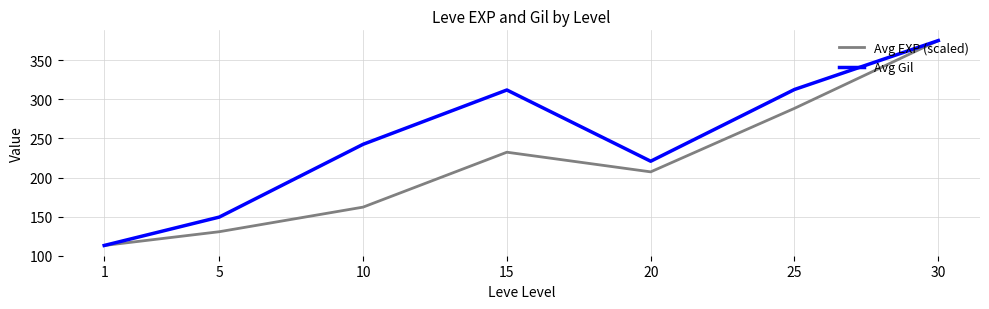

What is the total value across all series at 10?

404.6